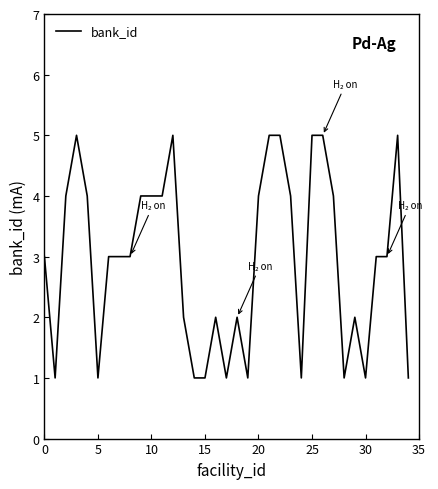

True or false: there are more than 0 points higher than both neighbors.

True